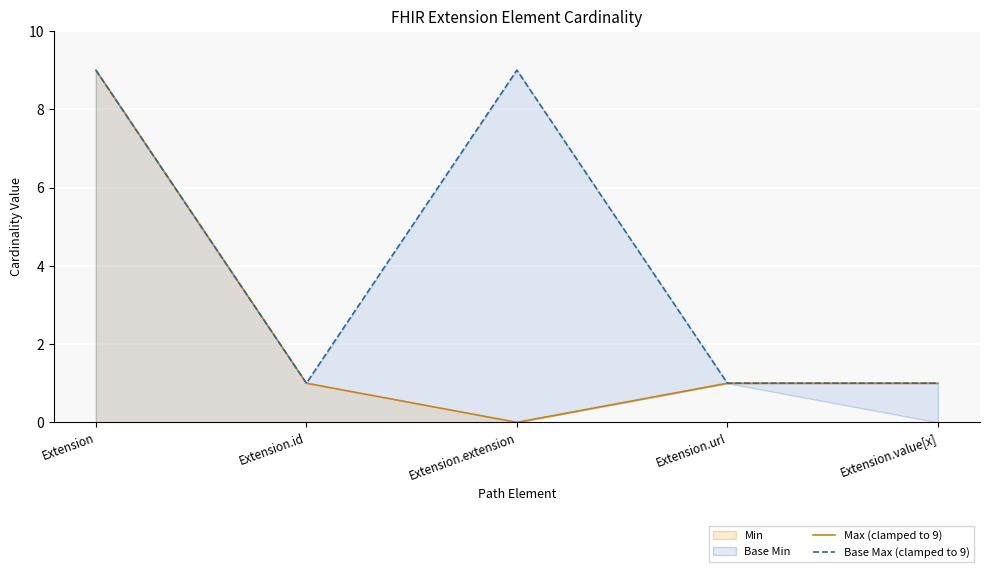

Which category has the lowest value in the Max (clamped to 9) series?

Extension.extension